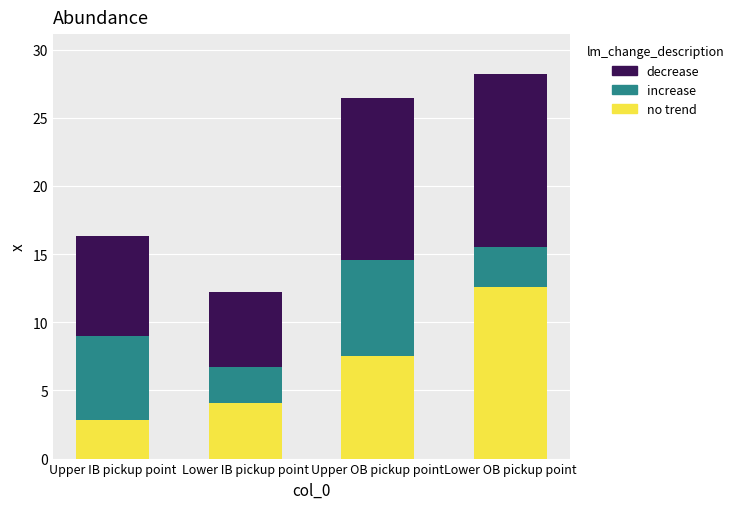

Reading right to left, transcribe the values for no trend.

Lower OB pickup point=12.6	Upper OB pickup point=7.6	Lower IB pickup point=4.1	Upper IB pickup point=2.8